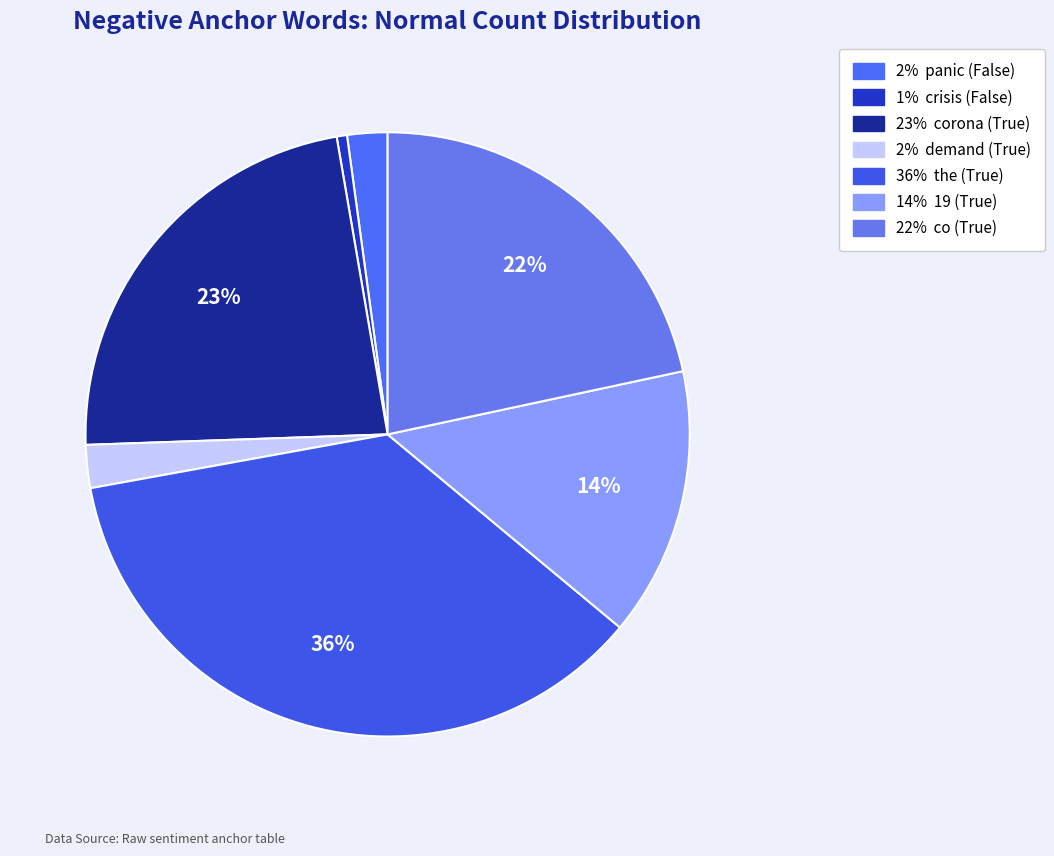

How many slices are in this pie chart?

7